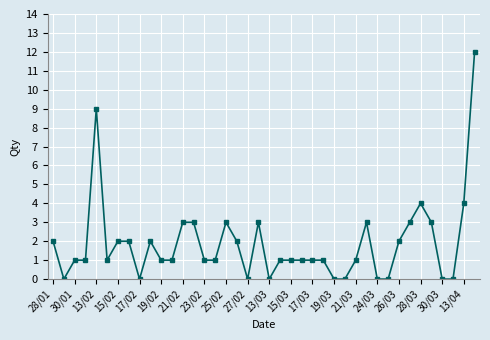

True or false: the data has more than 0 interior local peaks.

True